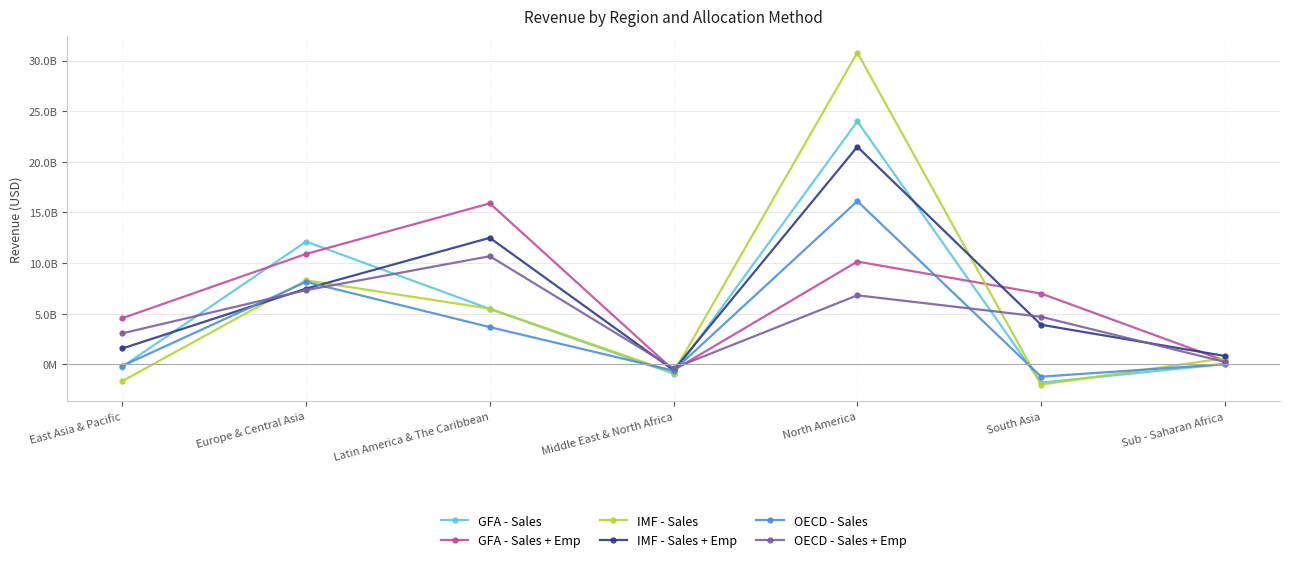

What is the sum of all IMF - Sales + Emp values?

47190430930.5